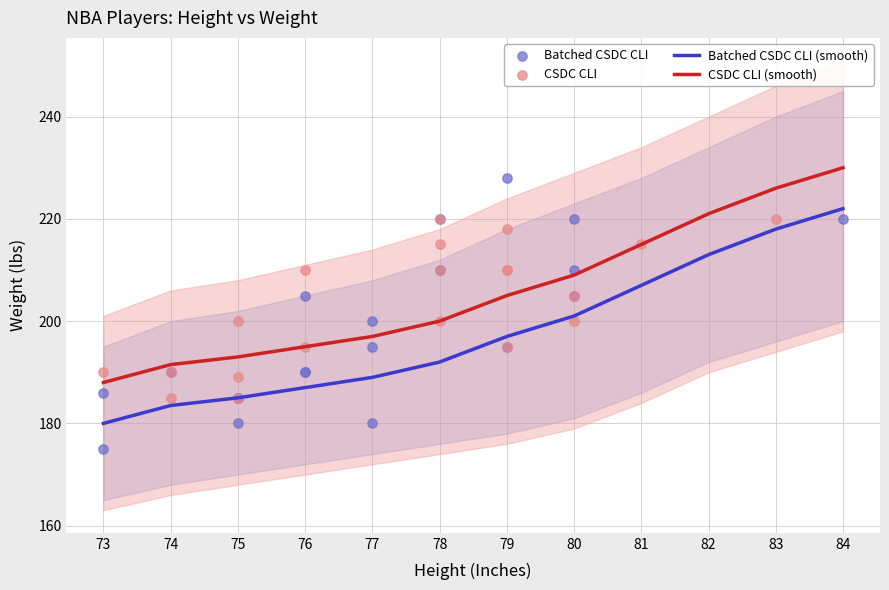

Is the value of Upper Band at 75 greater than the value of Mean Weight at 81?

No